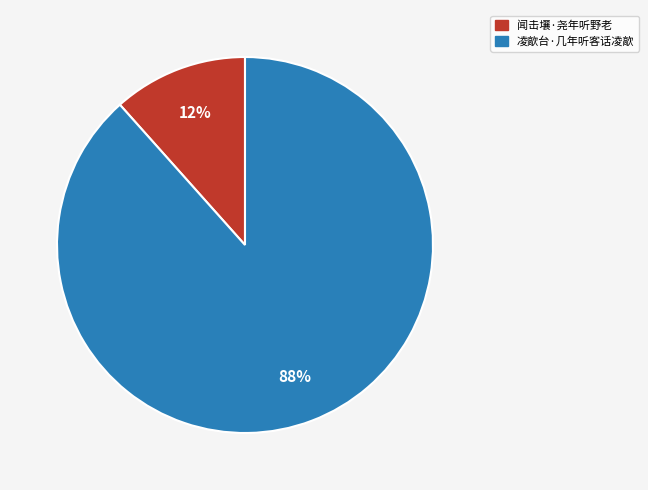

Which category has the biggest portion of the pie?

凌歊台·几年听客话凌歊